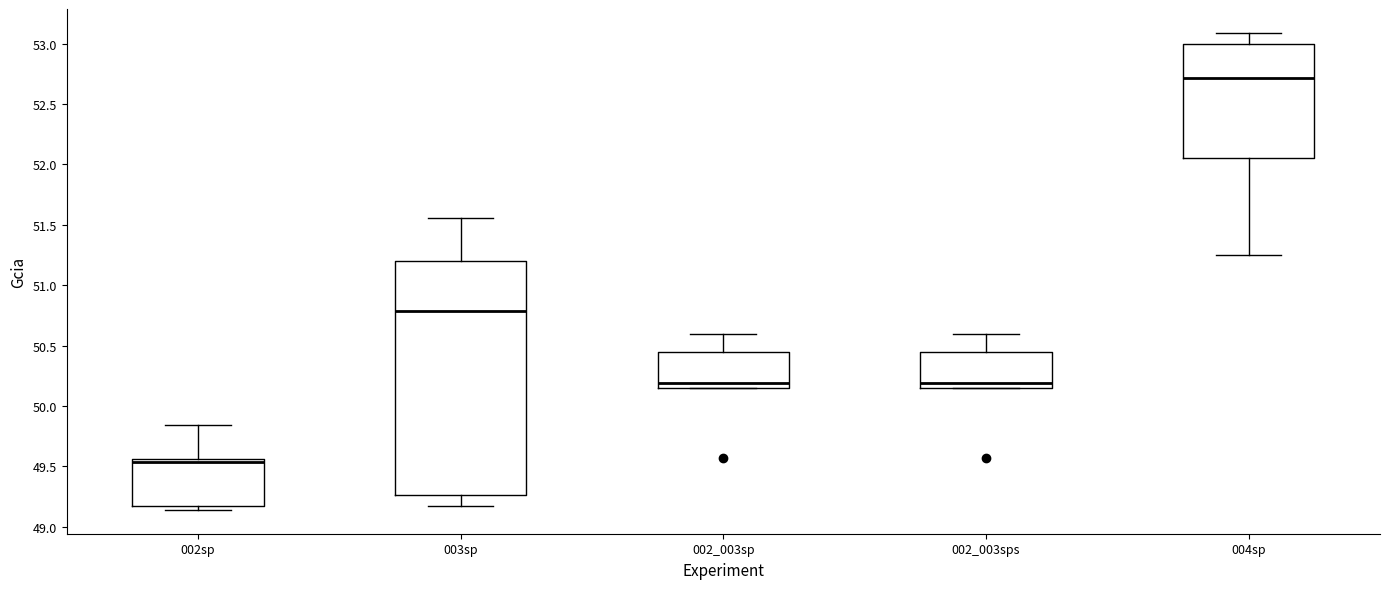

Which box has the highest median line?

004sp